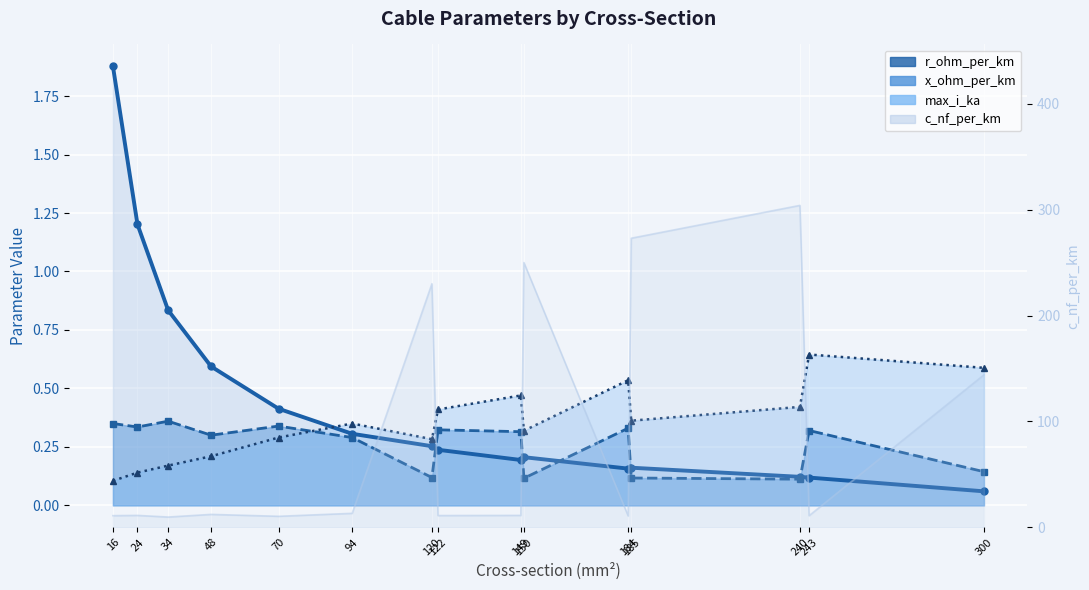

At how many categories does at least one series exceed 1?

2